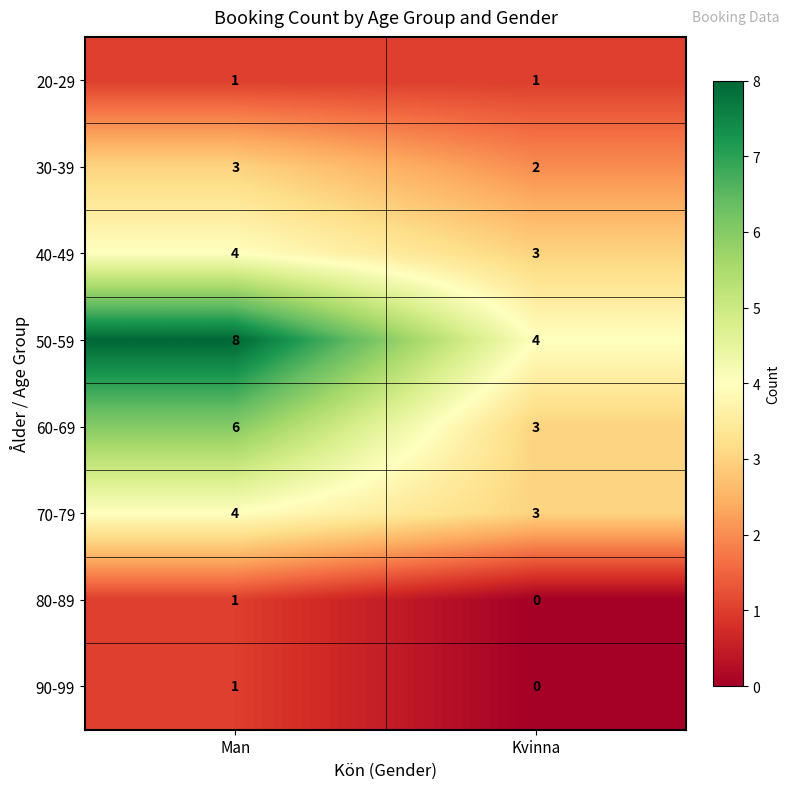

Rank the categories by 50-59 value from highest to lowest.

Man, Kvinna